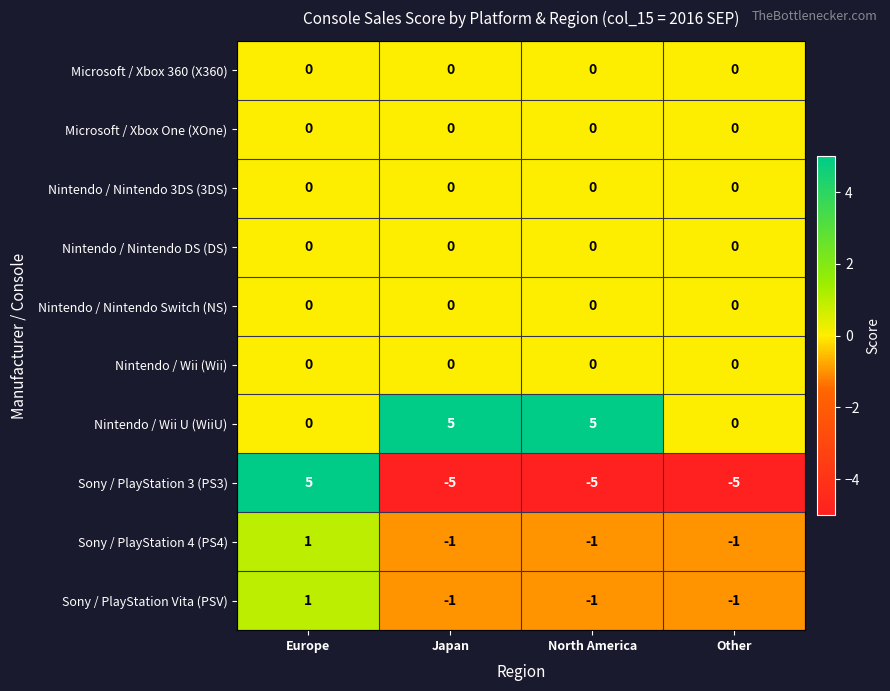

What is the approximate value of Sony / PlayStation 3 (PS3) at Other?

-5